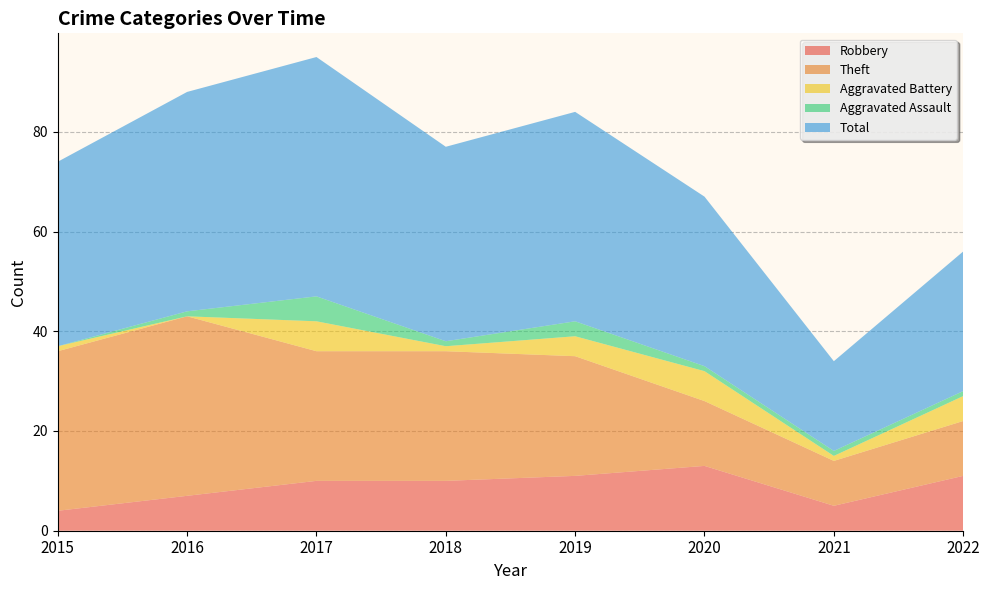

Reading left to right, transcribe all the data shown in this chart.

Robbery: 2015=4	2016=7	2017=10	2018=10	2019=11	2020=13	2021=5	2022=11
Theft: 2015=32	2016=36	2017=26	2018=26	2019=24	2020=13	2021=9	2022=11
Aggravated Battery: 2015=1	2016=0	2017=6	2018=1	2019=4	2020=6	2021=1	2022=5
Aggravated Assault: 2015=0	2016=1	2017=5	2018=1	2019=3	2020=1	2021=1	2022=1
Total: 2015=37	2016=44	2017=48	2018=39	2019=42	2020=34	2021=18	2022=28